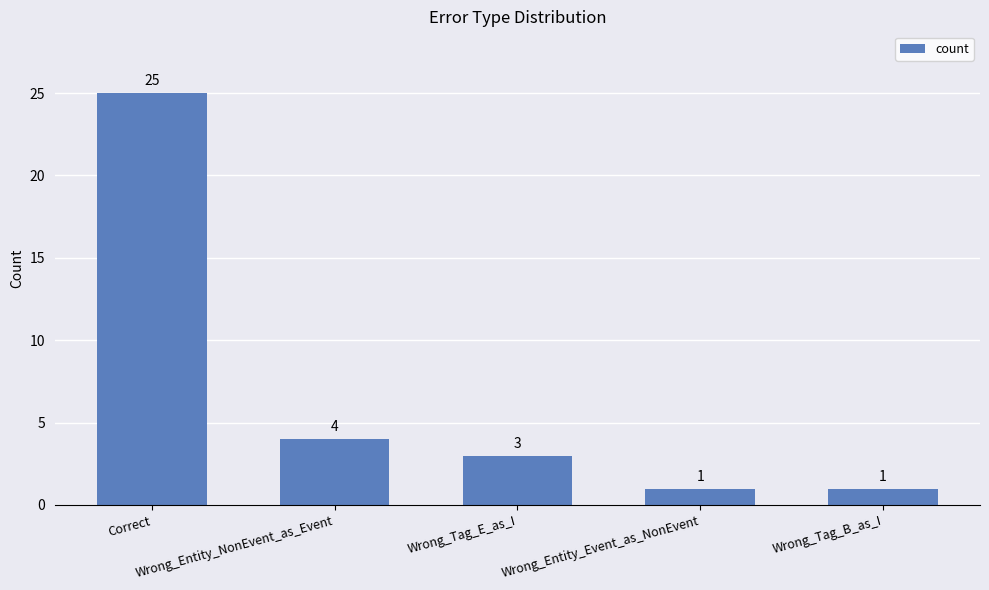

What is the difference between the maximum and minimum values?

24